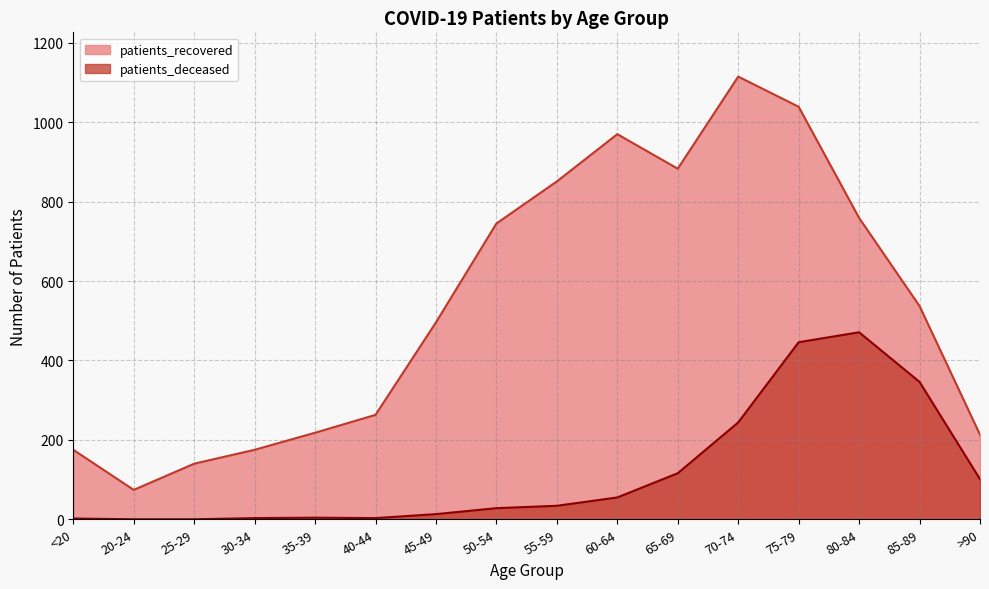

How many values in the patients_deceased series exceed 34?

7